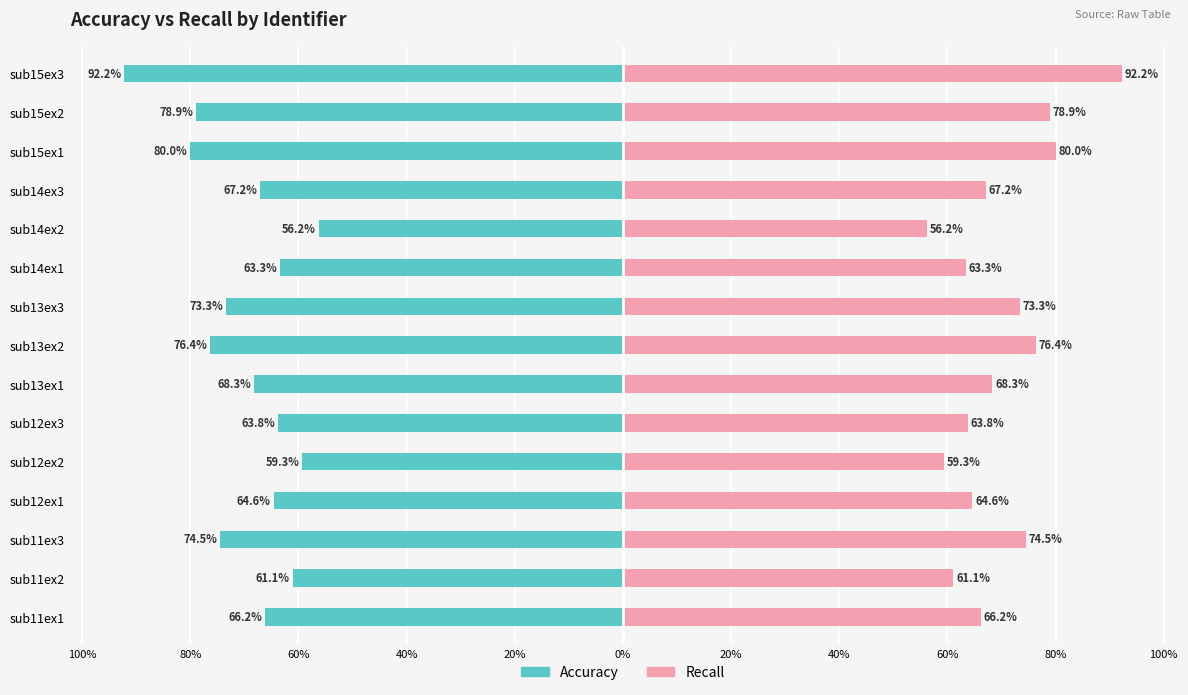

Reading left to right, transcribe all the data shown in this chart.

accuracy: -66.2	-61.1	-74.5	-64.6	-59.3	-63.8	-68.3	-76.4	-73.3	-63.3	-56.2	-67.2	-80.0	-78.9	-92.2
recall: 66.2	61.1	74.5	64.6	59.3	63.8	68.3	76.4	73.3	63.3	56.2	67.2	80.0	78.9	92.2